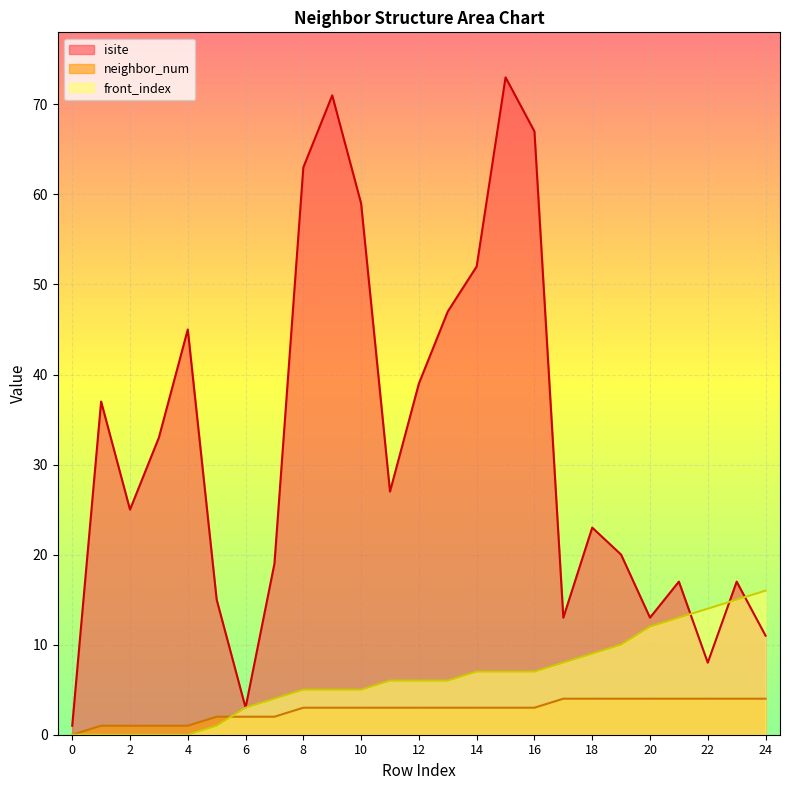

Which has a higher value, 9 or 11?

9